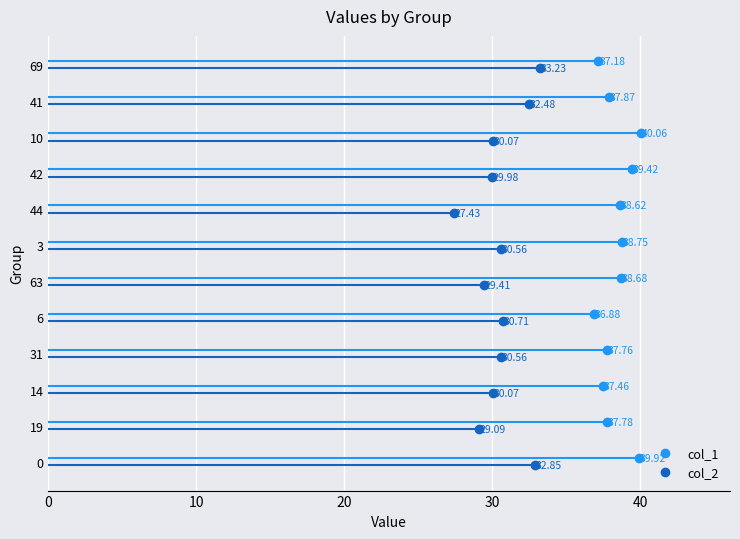

List the labels in order of col_1 value, largest first.

10, 0, 42, 3, 63, 44, 41, 19, 31, 14, 69, 6